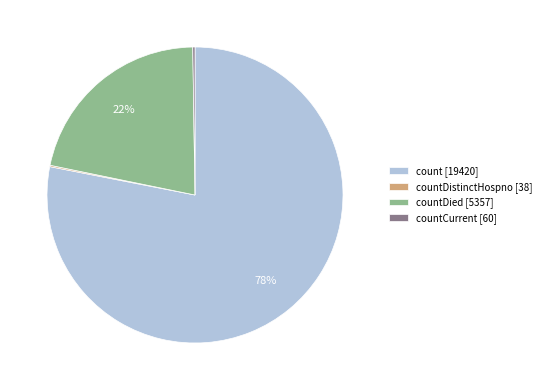

To the nearest percent, what is the average slice percentage?

25%